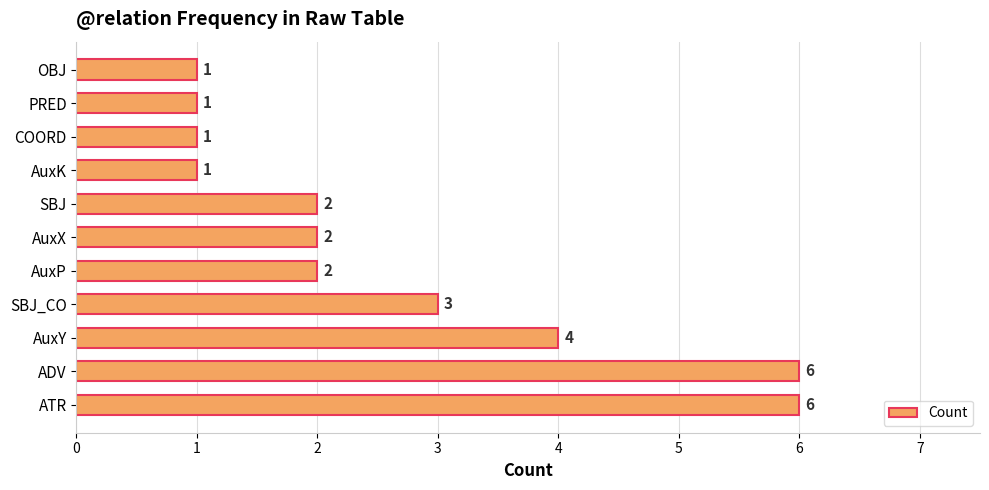

What is the average value?

3